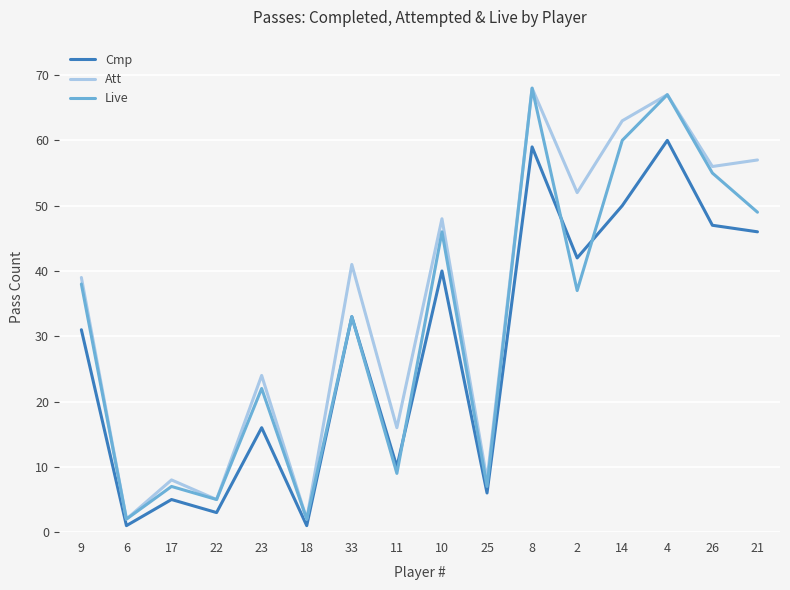

What is the sum of the Live values at 2 and 22?

42